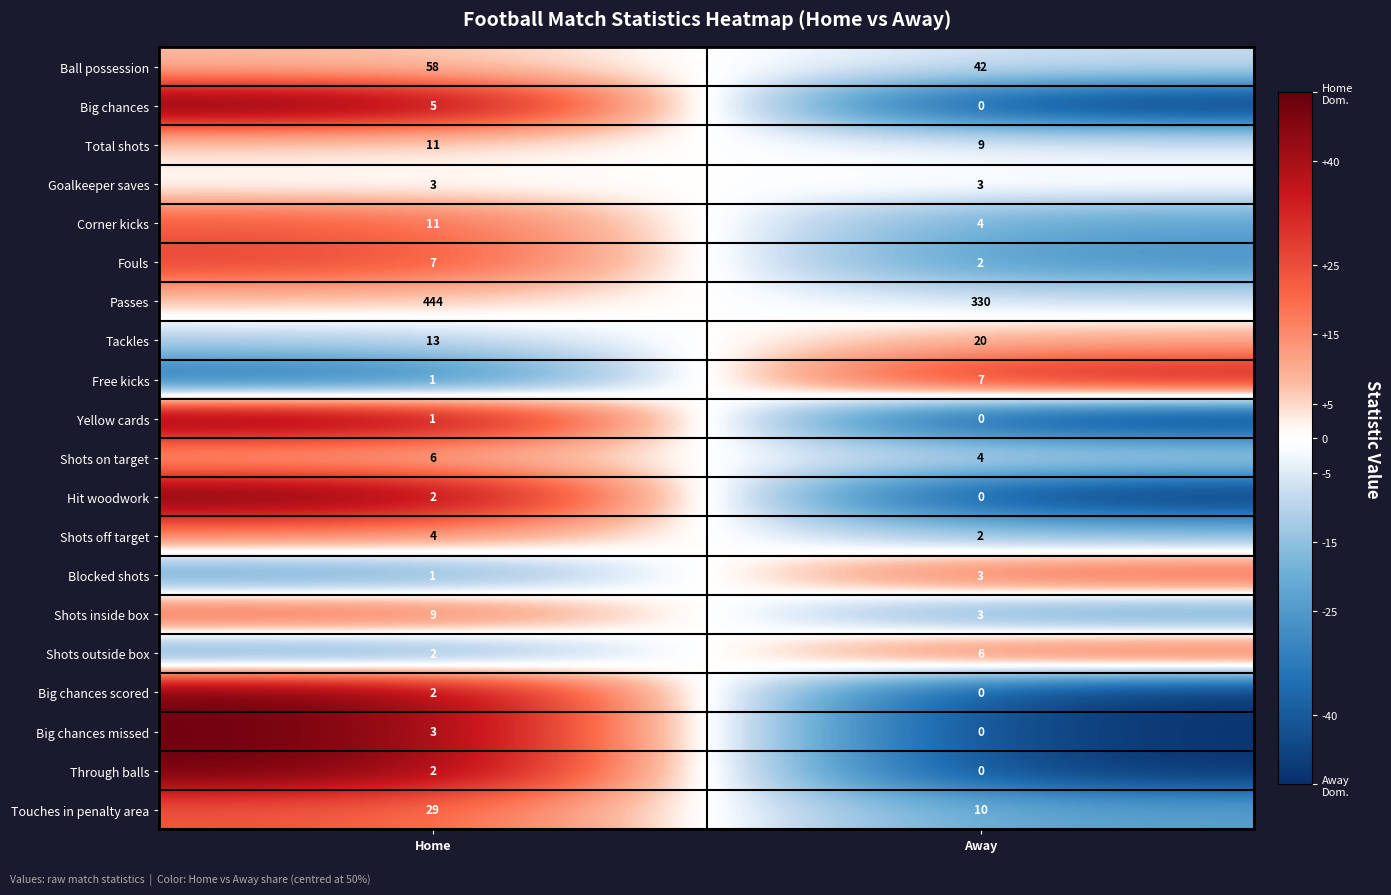

What is the total value across all series at Home?

614